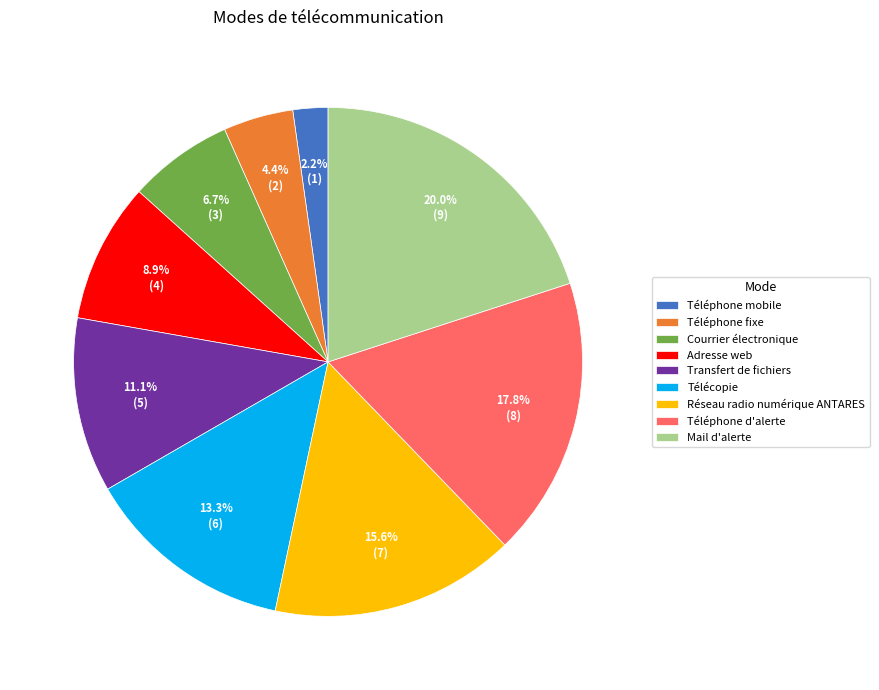

What is the smallest slice in the pie chart?

Téléphone mobile